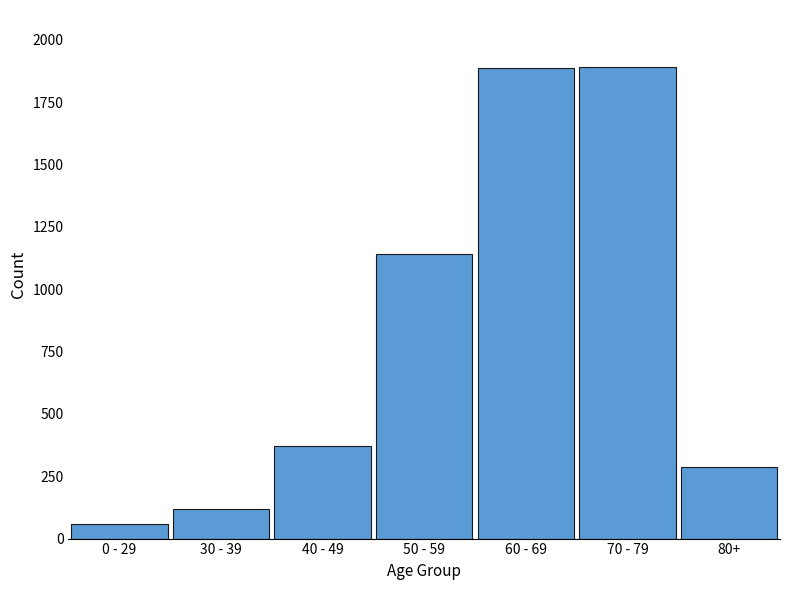

The chart shows a value of 1143 at 50 - 59. True or false?

True